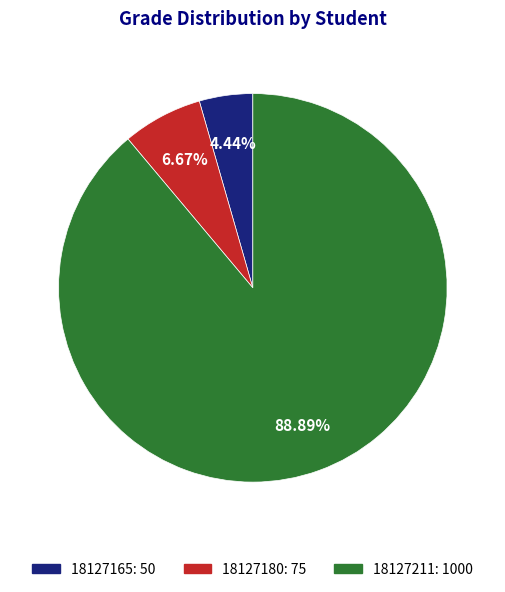

Rank the categories by value from highest to lowest.

18127211, 18127180, 18127165